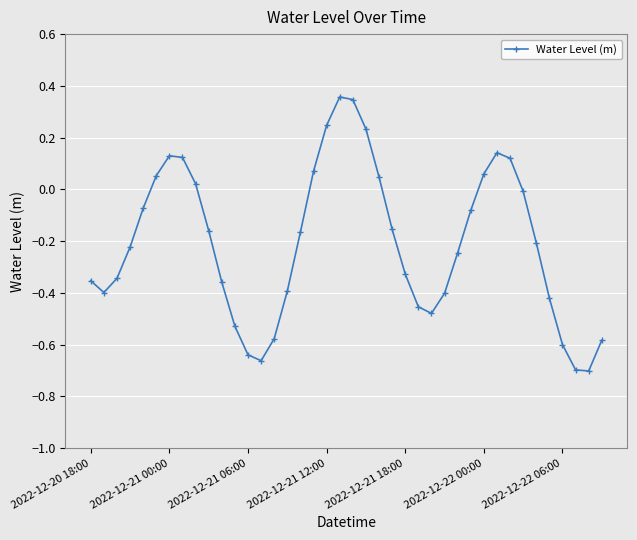

How many series are shown in this chart?

1